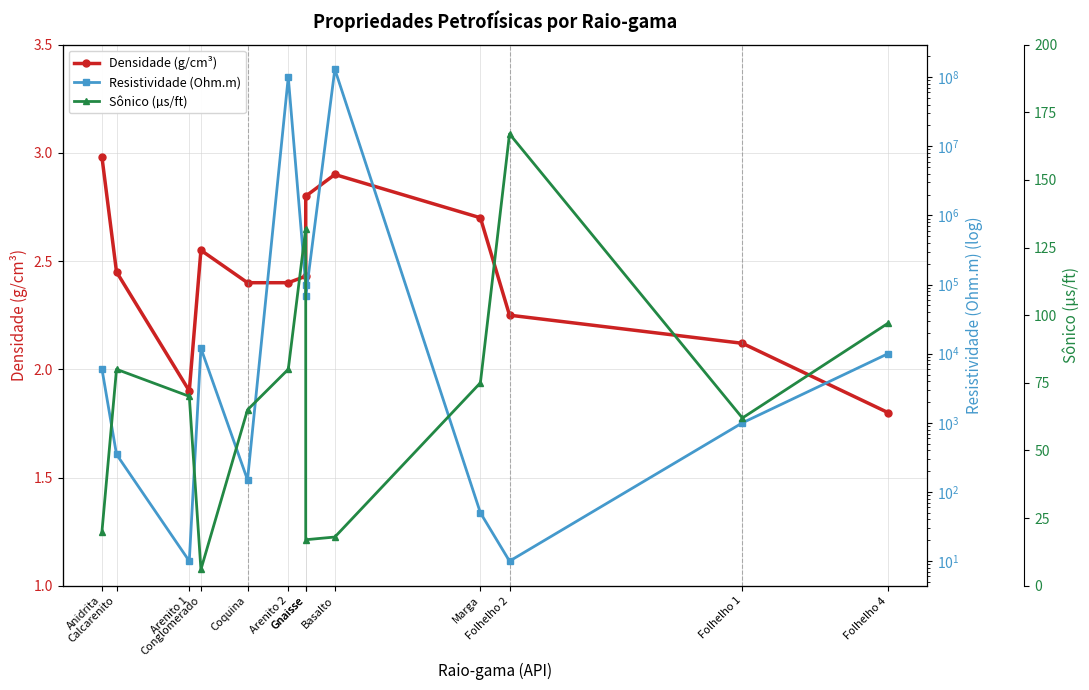

Which category has the highest value across all series?

Basalto